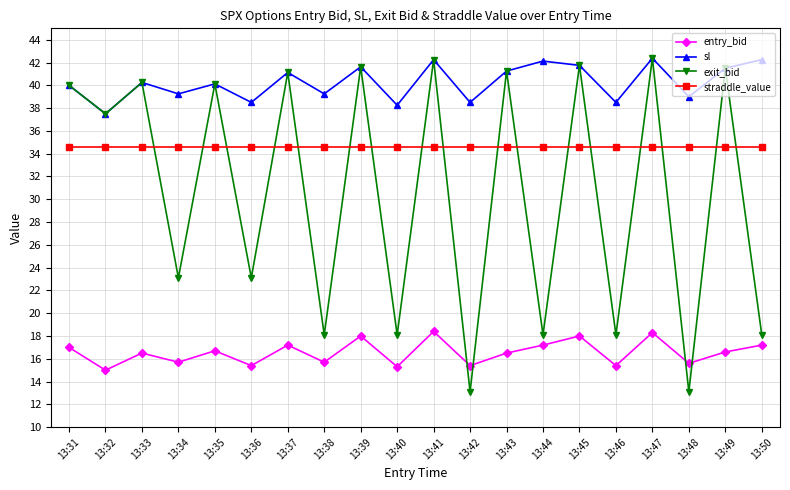

Which series changed the most between 13:36 and 13:49?

exit_bid